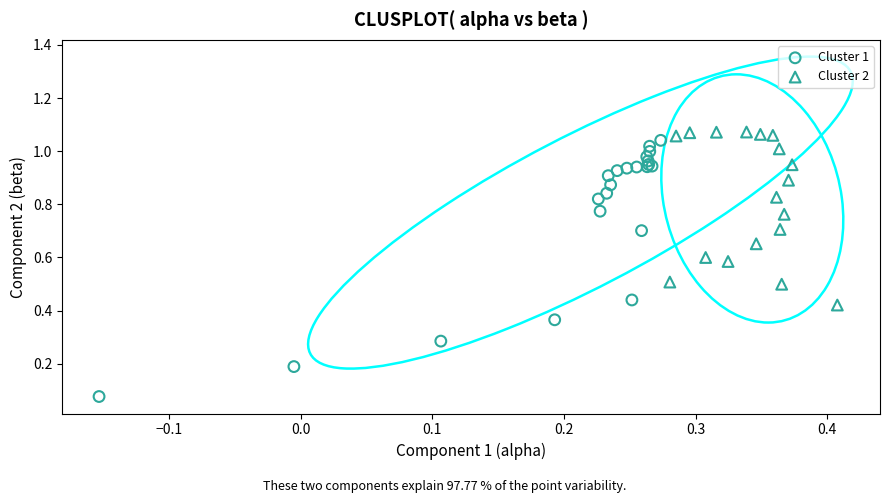

Which series contains the highest Y value?

Cluster 2